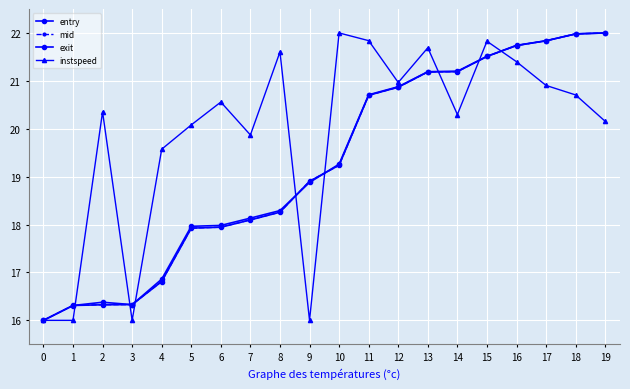

Reading left to right, transcribe all the data shown in this chart.

entry: 0=16.0	1=16.3	2=16.3	3=16.3	4=16.8	5=17.9	6=17.9	7=18.1	8=18.3	9=18.9	10=19.2	11=20.7	12=20.9	13=21.2	14=21.2	15=21.5	16=21.7	17=21.8	18=22.0	19=22.0
mid: 0=16.0	1=16.3	2=16.3	3=16.3	4=16.8	5=17.9	6=17.9	7=18.1	8=18.3	9=18.9	10=19.2	11=20.7	12=20.9	13=21.2	14=21.2	15=21.5	16=21.7	17=21.8	18=22.0	19=22.0
exit: 0=16.0	1=16.3	2=16.4	3=16.3	4=16.9	5=18.0	6=18.0	7=18.1	8=18.3	9=18.9	10=19.3	11=20.7	12=20.9	13=21.2	14=21.2	15=21.5	16=21.7	17=21.8	18=22.0	19=22.0
instspeed: 0=16.0	1=16.0	2=20.4	3=16.0	4=19.6	5=20.1	6=20.6	7=19.9	8=21.6	9=16.0	10=22.0	11=21.8	12=21.0	13=21.7	14=20.3	15=21.8	16=21.4	17=20.9	18=20.7	19=20.2